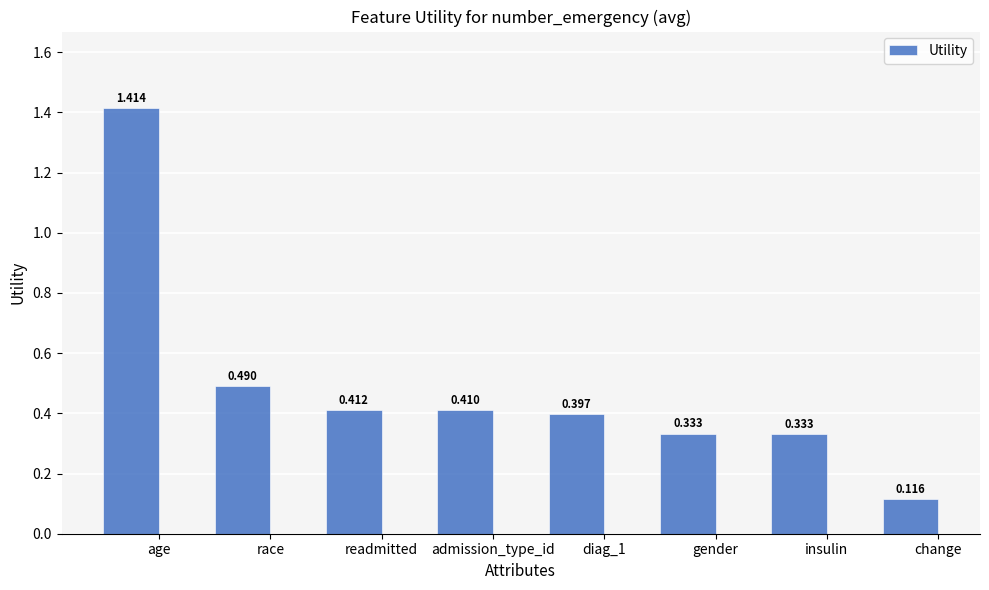

What is the label of the 8th bar from the right?

age